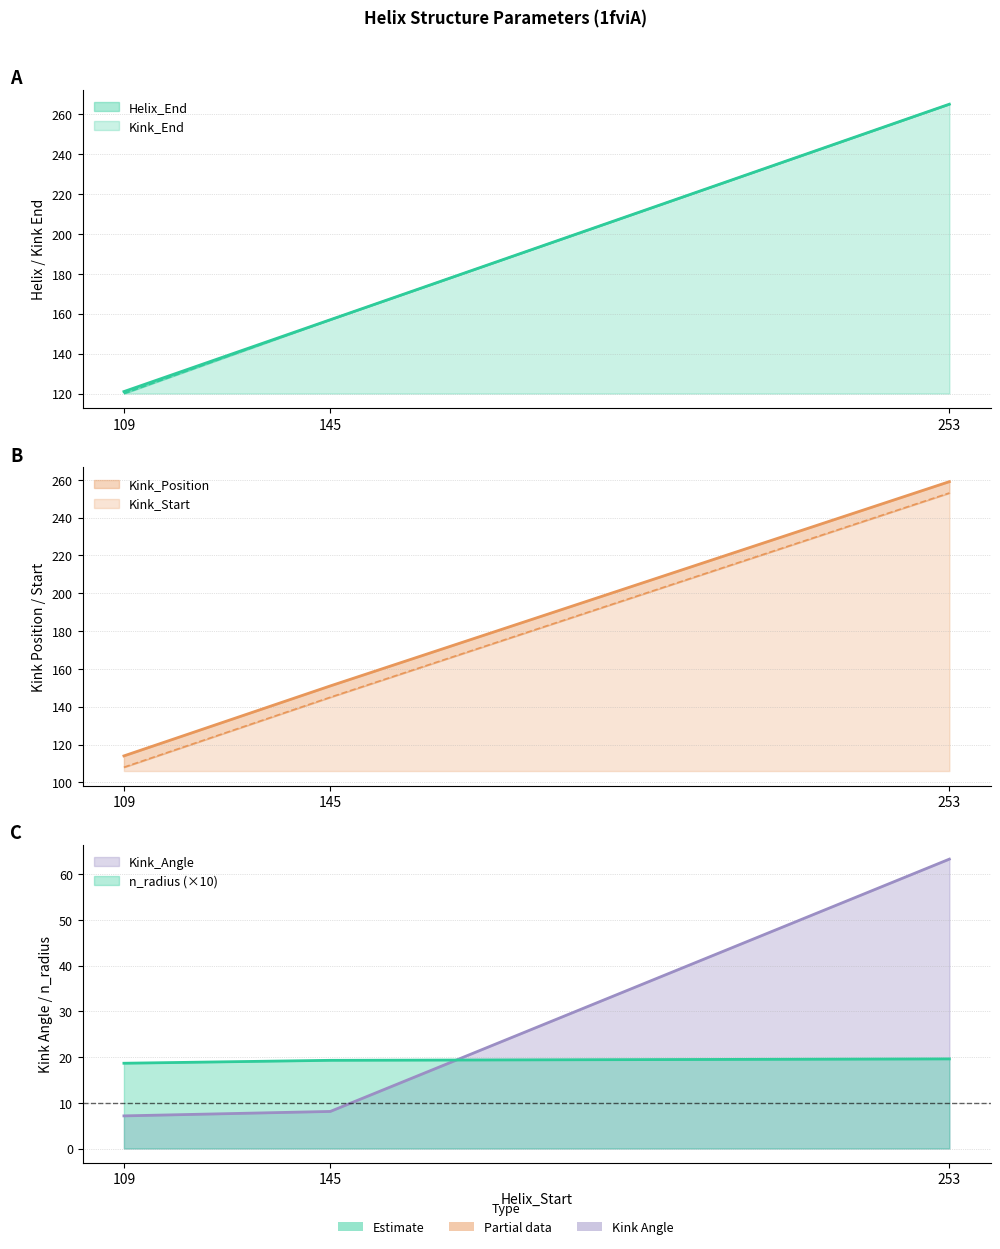

At how many categories does at least one series exceed 34?

3